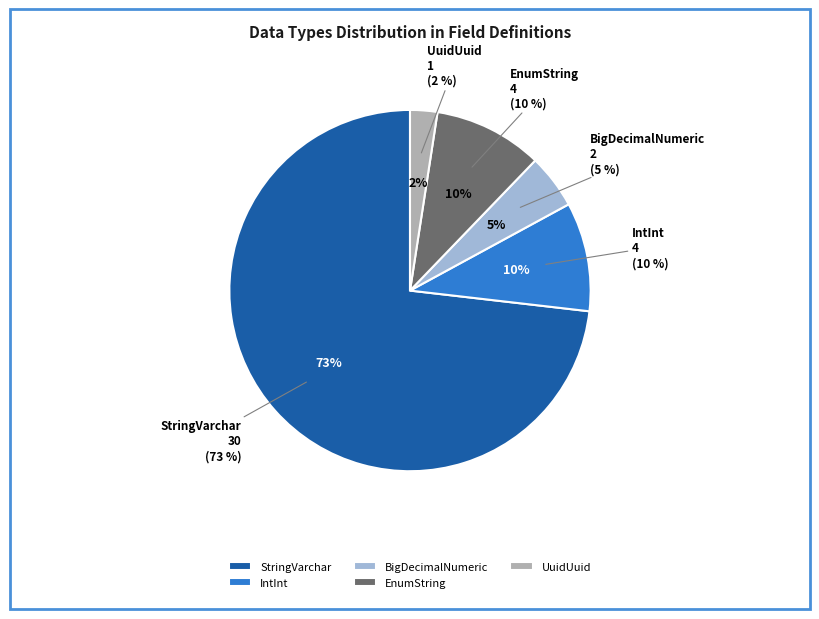

What is the majority slice?

StringVarchar